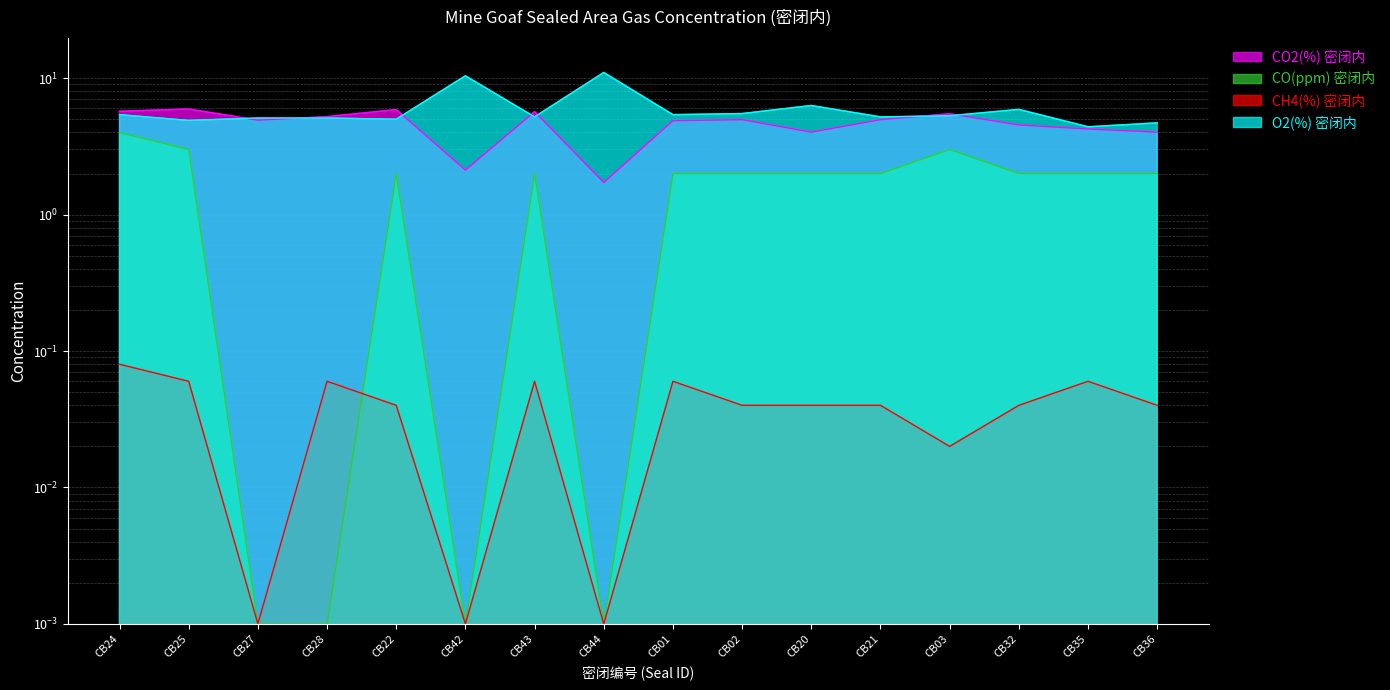

How many interior local valleys does the O2(%) 密闭内 series have?

6